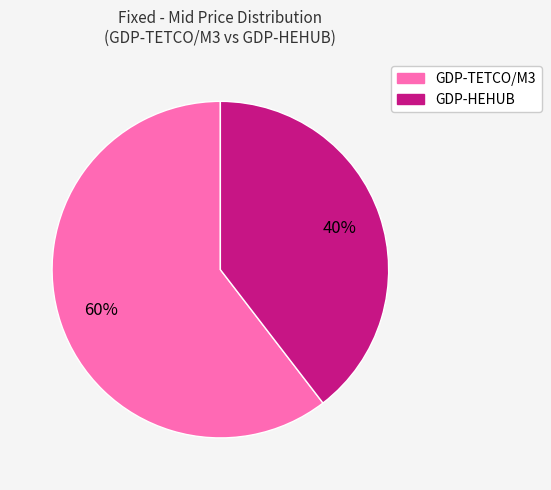

Is there any slice that represents more than half of the pie?

Yes